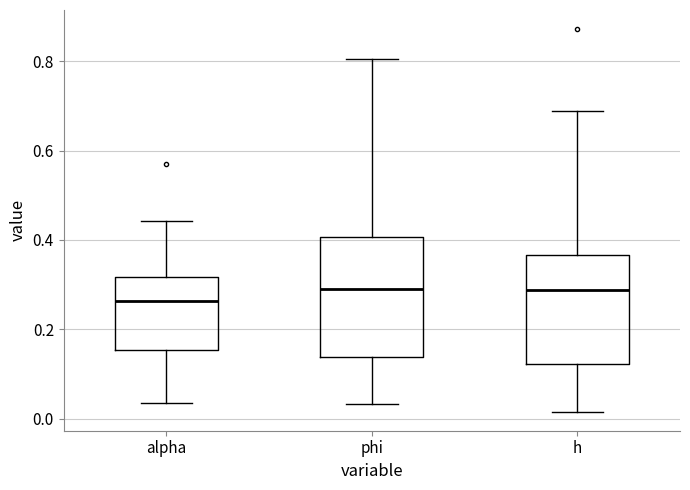

Where is the upper edge of the box for alpha on the y-axis? The values are not printed on the chart, so give them approximately, as read against the axis.

0.32